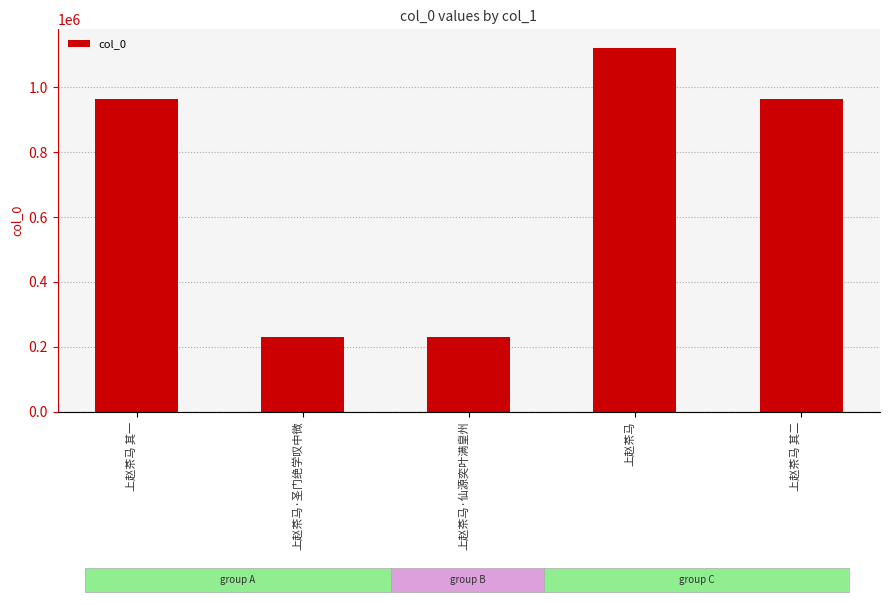

What is the greatest value displayed?

1122485